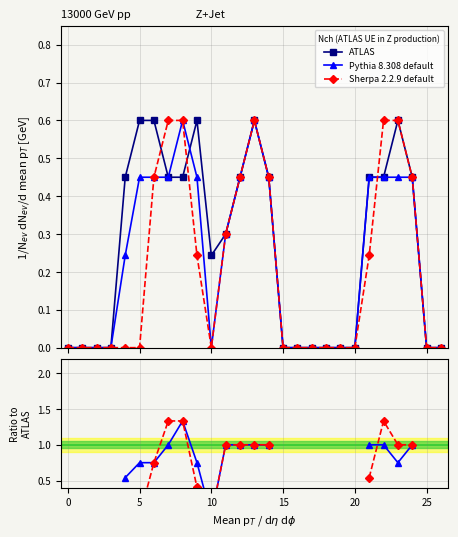

In Sherpa 2.2.9 default, how many points are higher than both neighbors (excluding endpoints)?

1